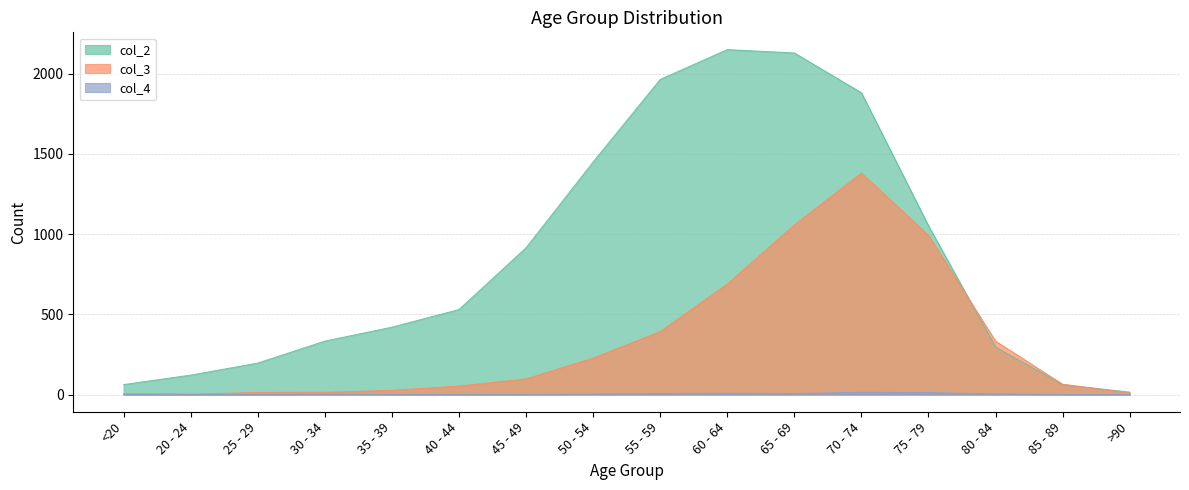

What are all the series names shown in the legend?

col_2, col_3, col_4